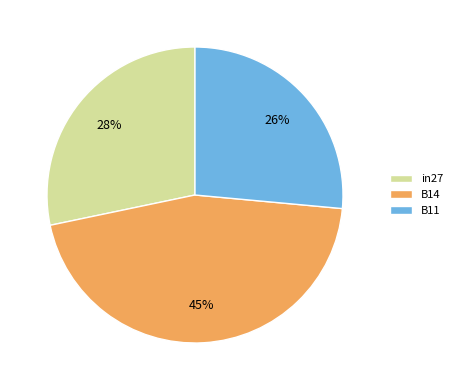

Which category has the biggest portion of the pie?

B14